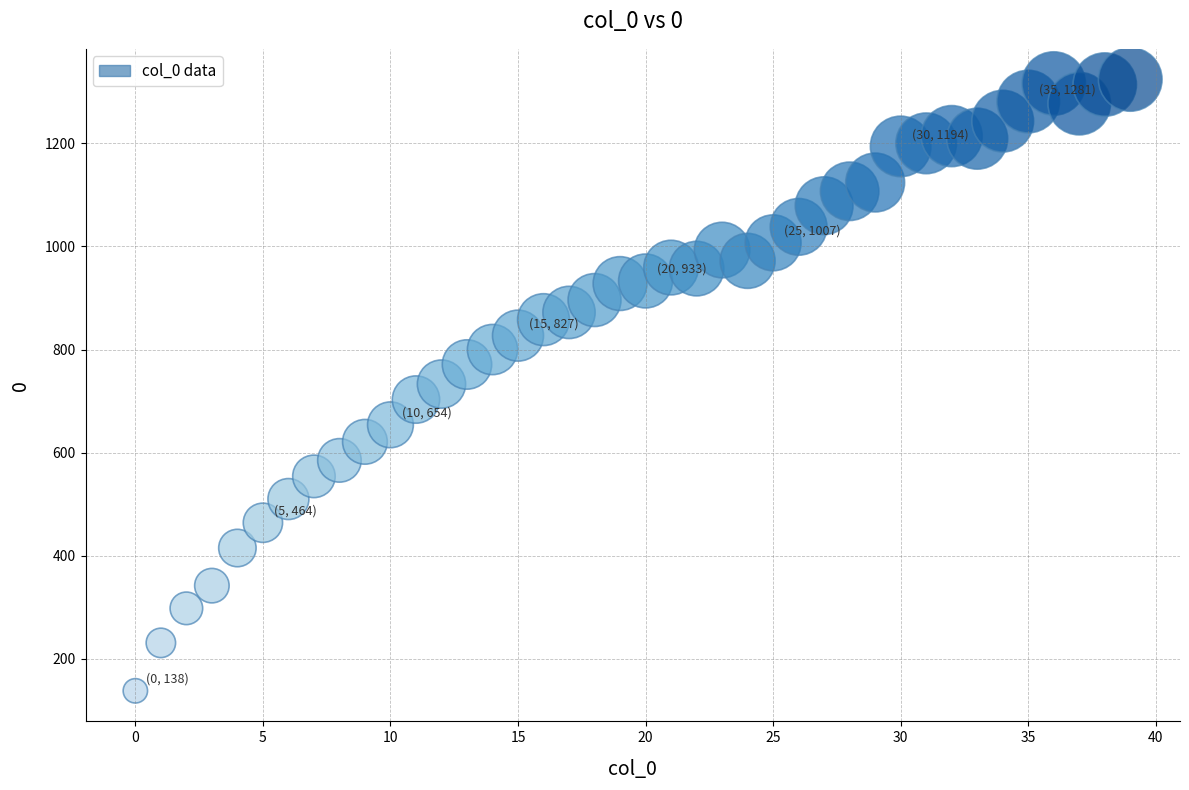

What is the range of Y values (max minus min)?

1186